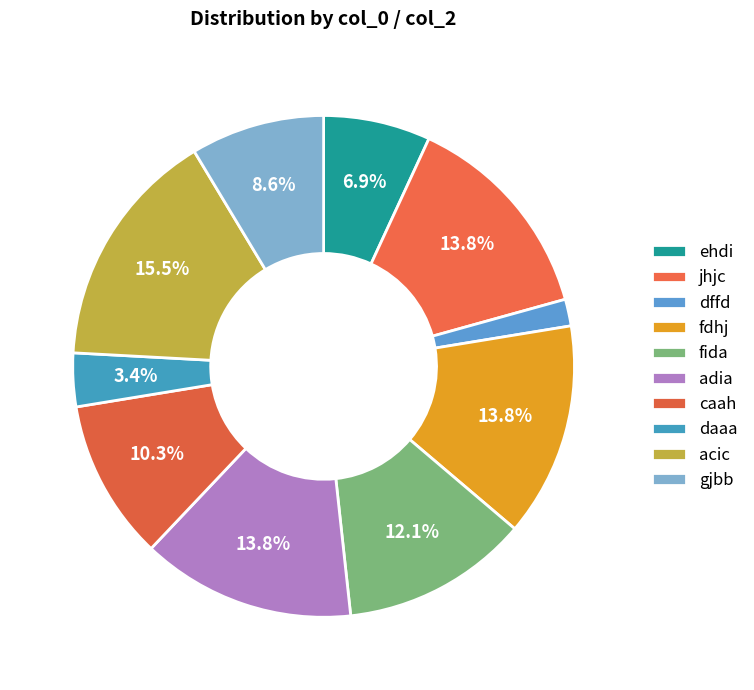

Which has a higher value, fdhj or fida?

fdhj